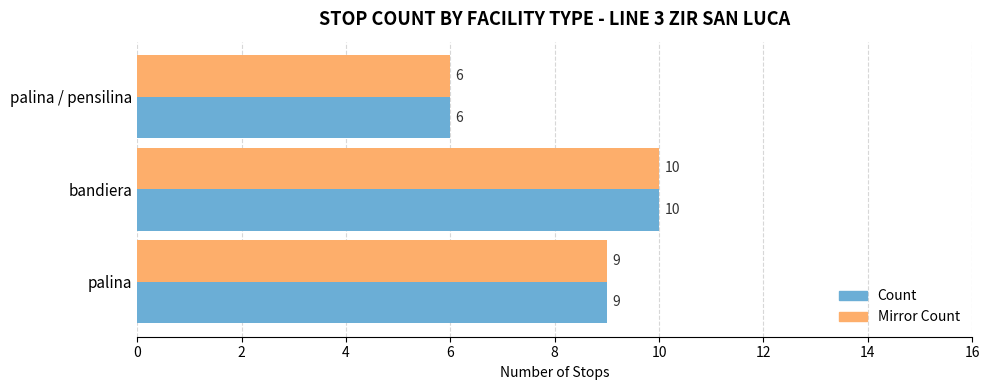

How many values in the Count series are below 9?

1